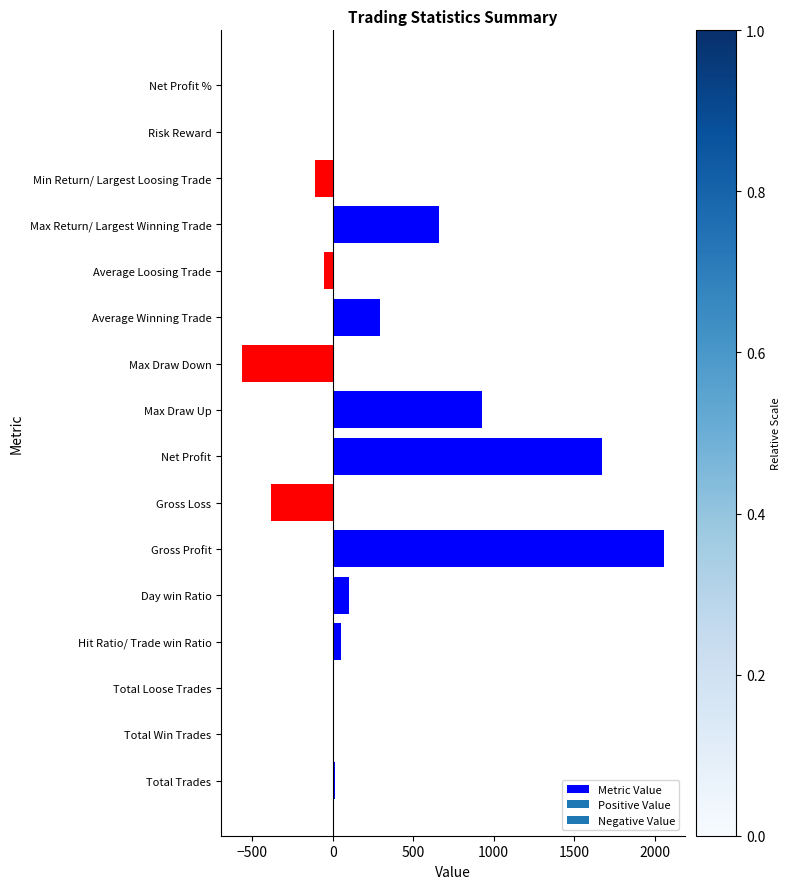

Read the value at Min Return/ Largest Loosing Trade.

-110.3